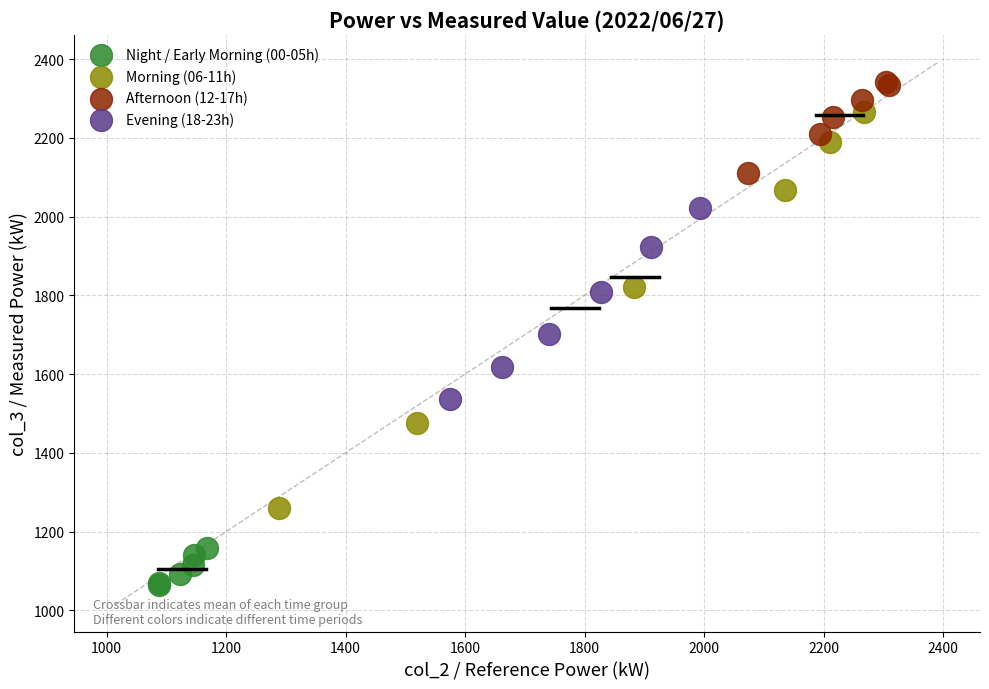

Which series contains the lowest Y value?

Night / Early Morning (00-05h)